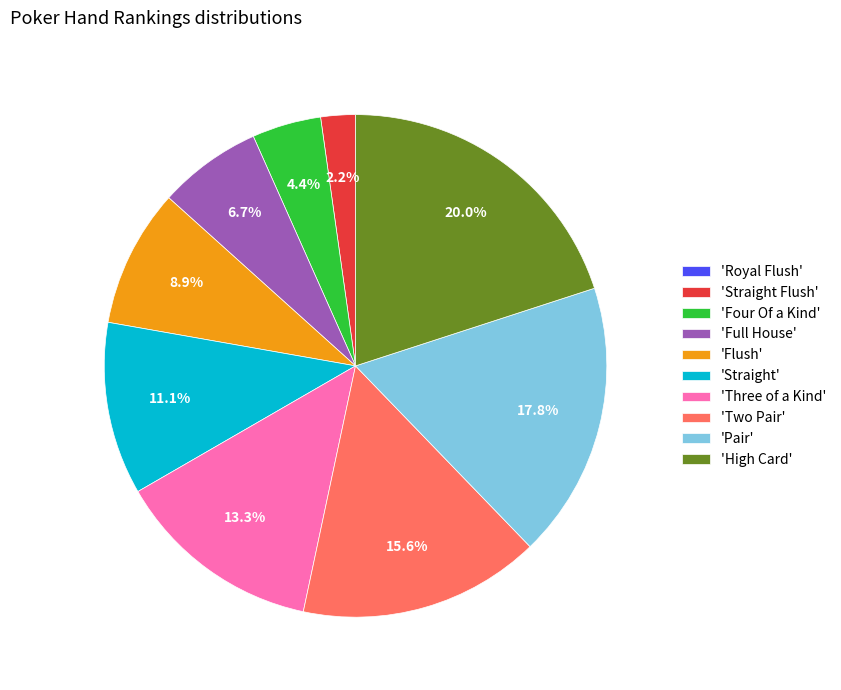

Is there a majority slice in this chart?

No